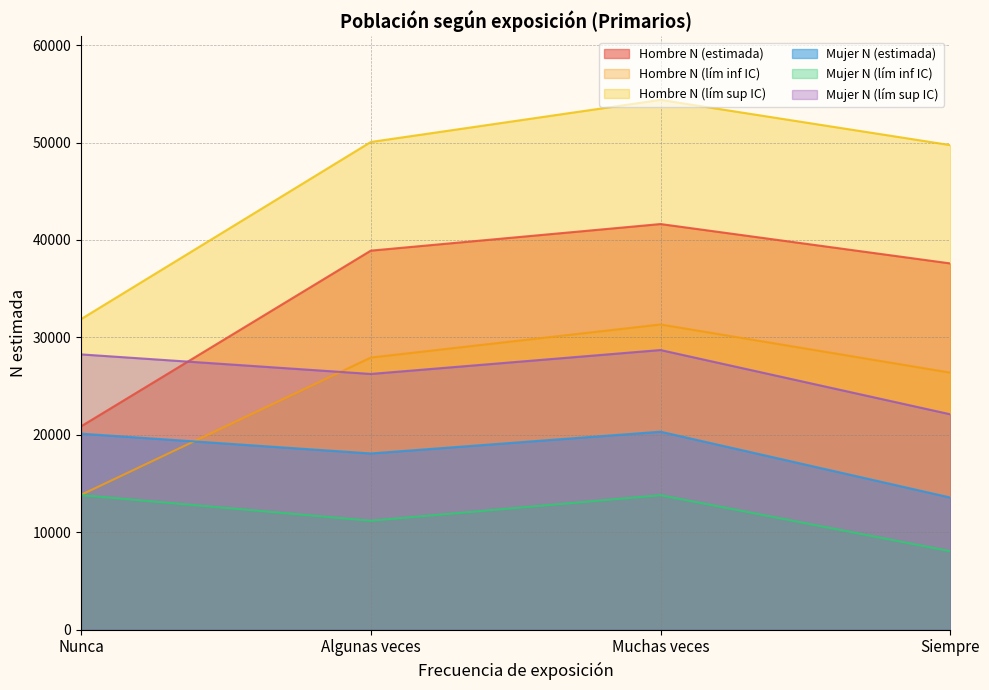

Does the chart have visible grid lines?

Yes